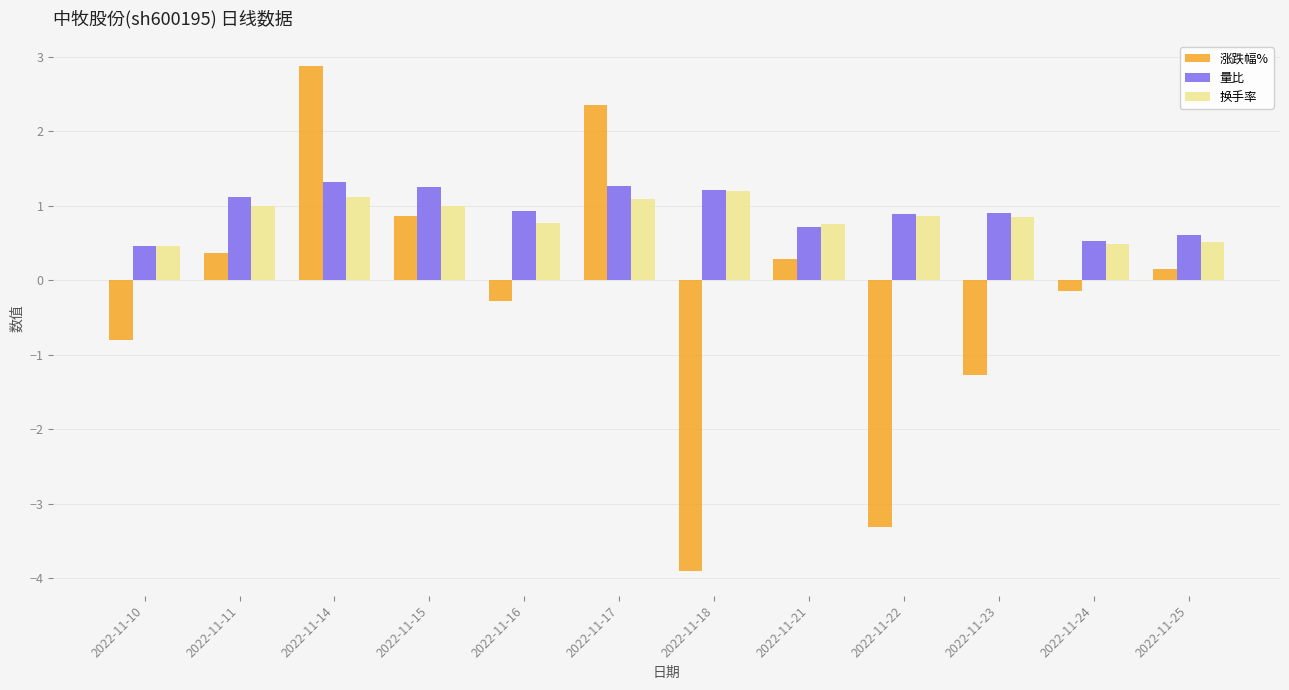

What is the value of the 量比 bar at the 2nd from the left?

1.1